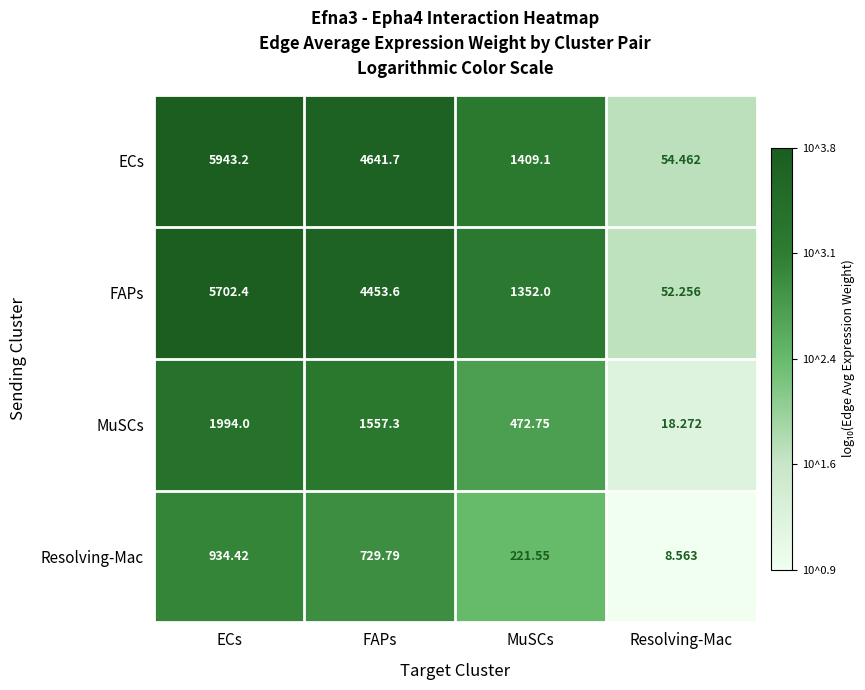

Which label corresponds to the largest value in the chart?

ECs